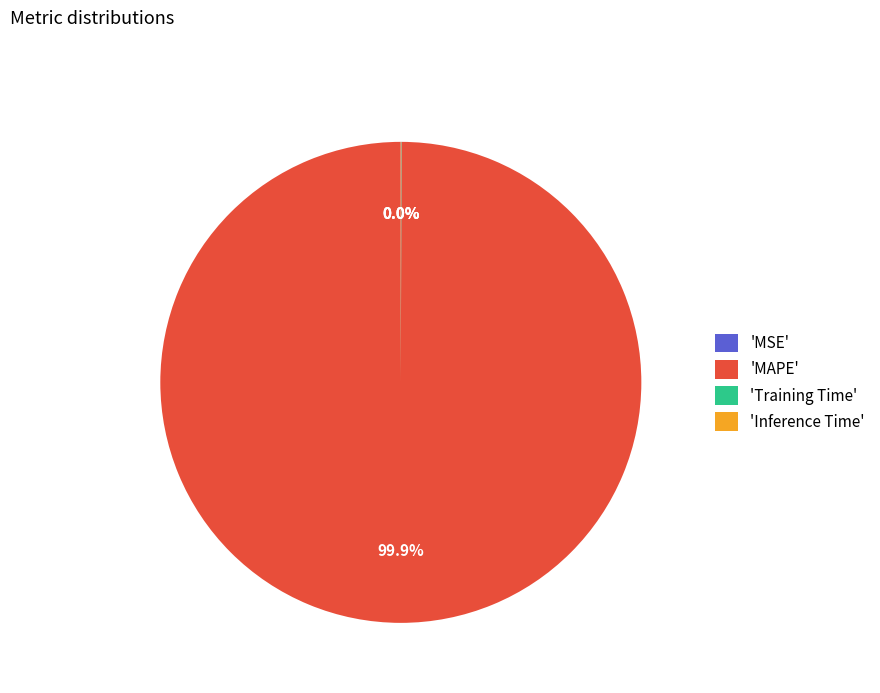

Is there any slice that represents more than half of the pie?

Yes